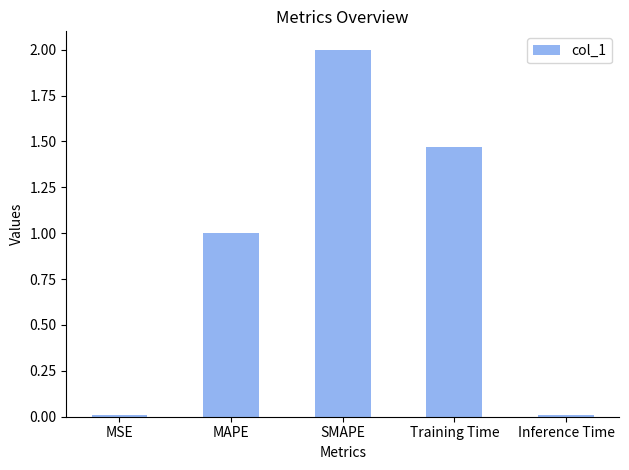

Which label corresponds to the largest value in the chart?

SMAPE